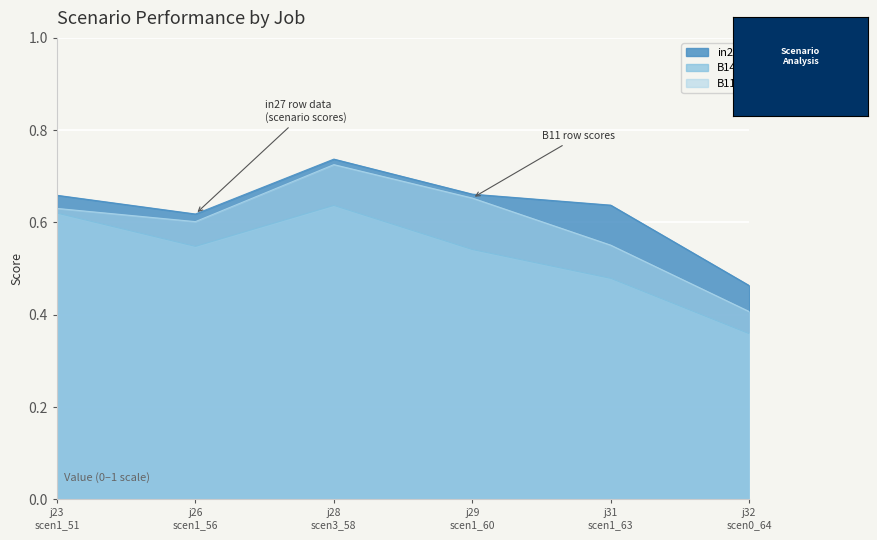

How many in27 values are between 0 and 1?

6